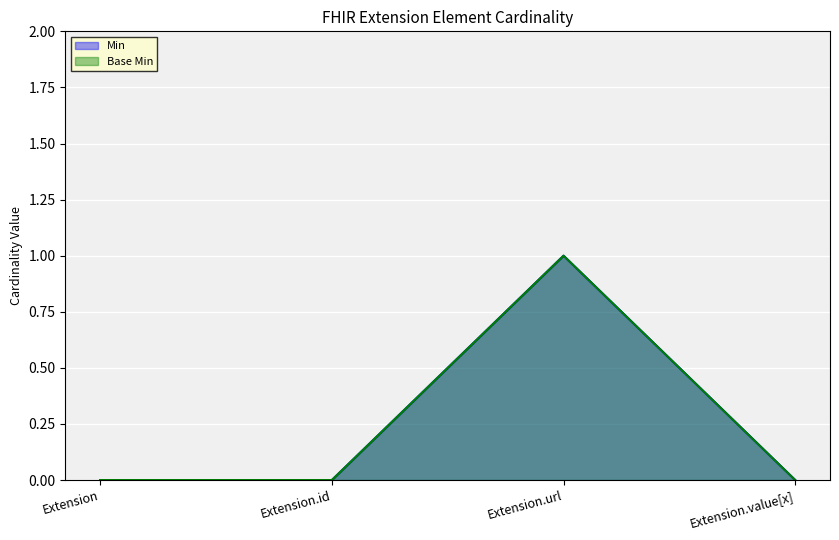

True or false: Min and Base Min intersect in this chart.

False